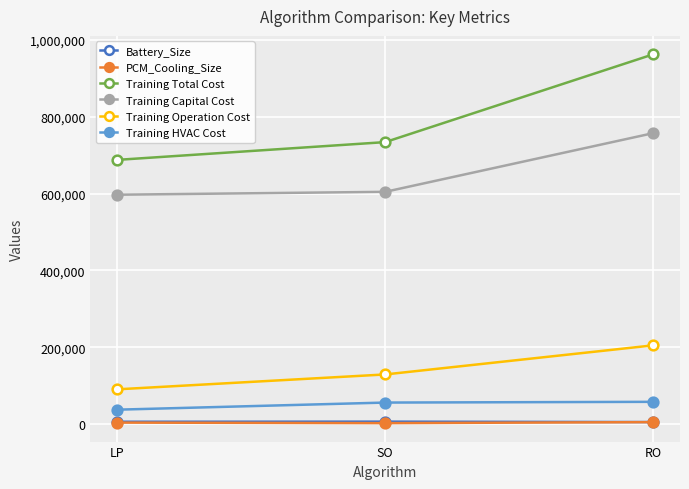

The Training Total Cost series shows 962132.6 at RO. True or false?

True